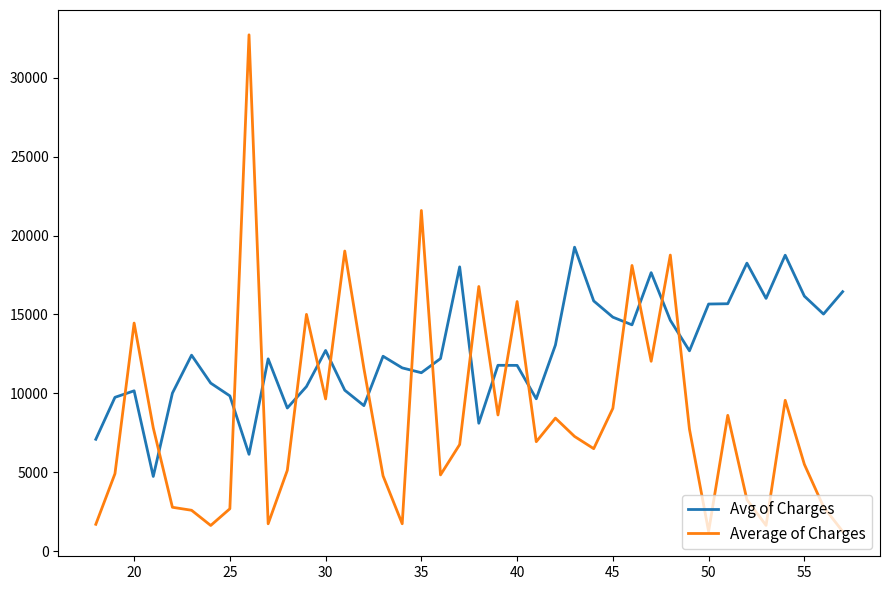

Which series has the widest spread of values?

Average of Charges